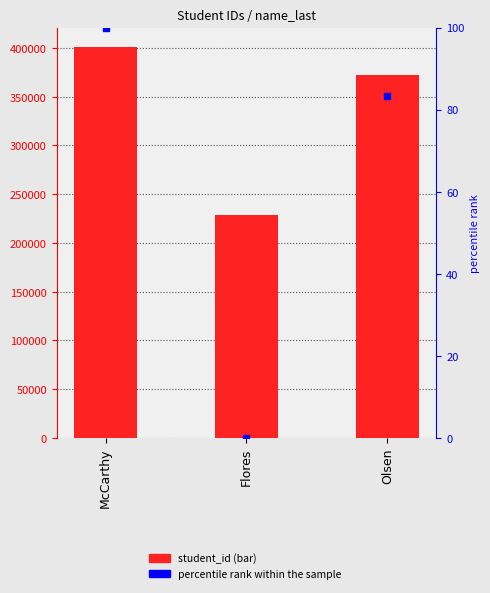

Which category has the lowest value across all series?

Flores